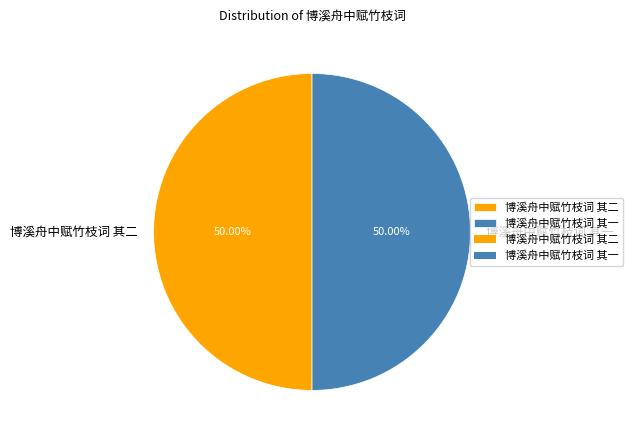

Approximately how many times larger is the value at 博溪舟中赋竹枝词 其二 compared to 博溪舟中赋竹枝词 其一?

1.0